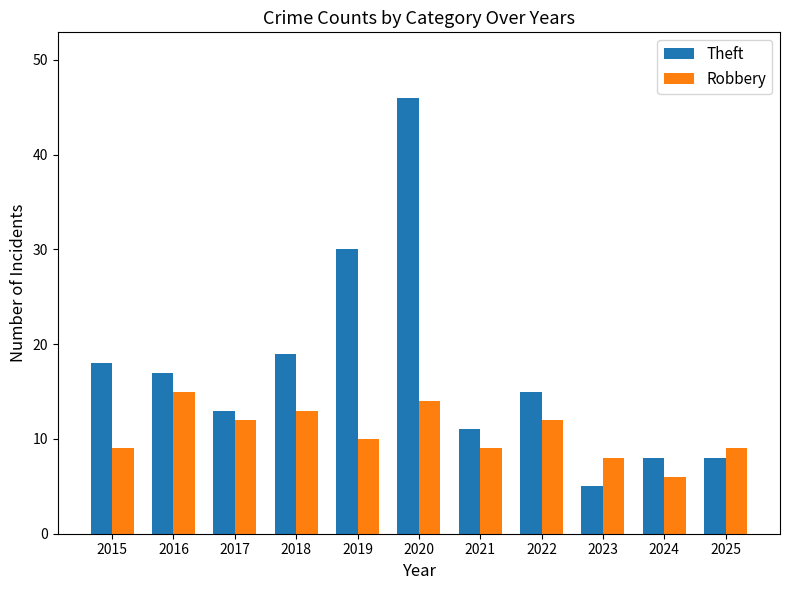

What is the sum of the Robbery values at 2016 and 2020?

29